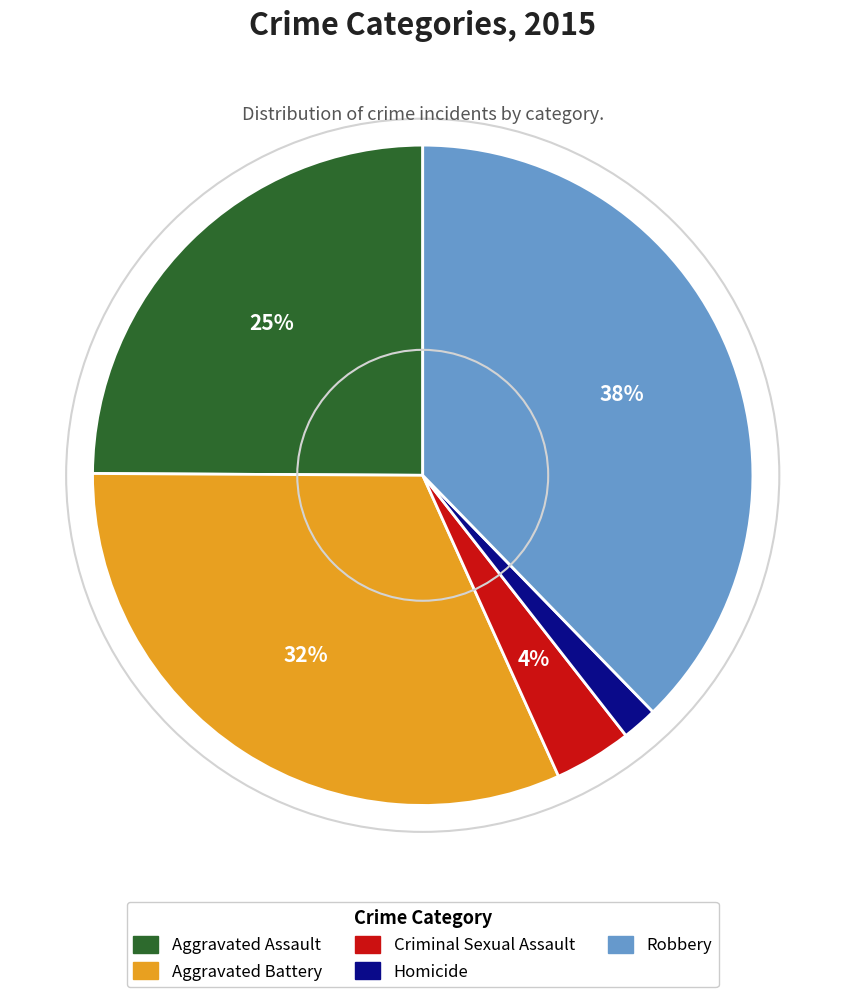

What is the ratio of the value at Homicide to the value at Criminal Sexual Assault?

0.5